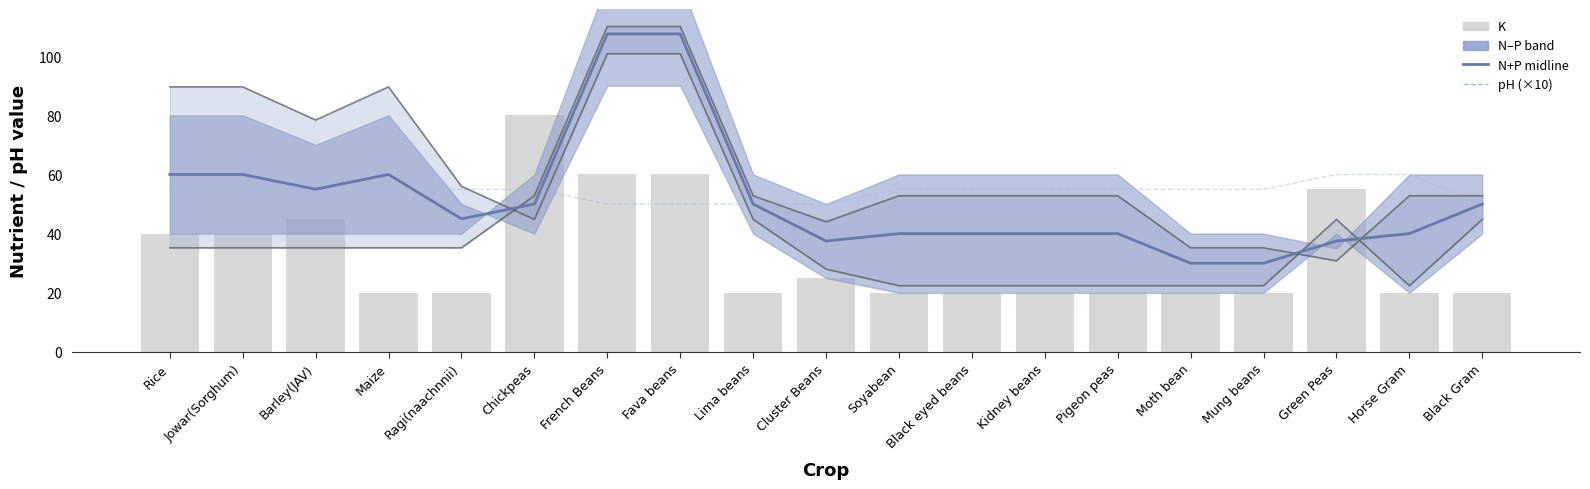

The value of P (lower) at Chickpeas is 91.0. True or false?

False